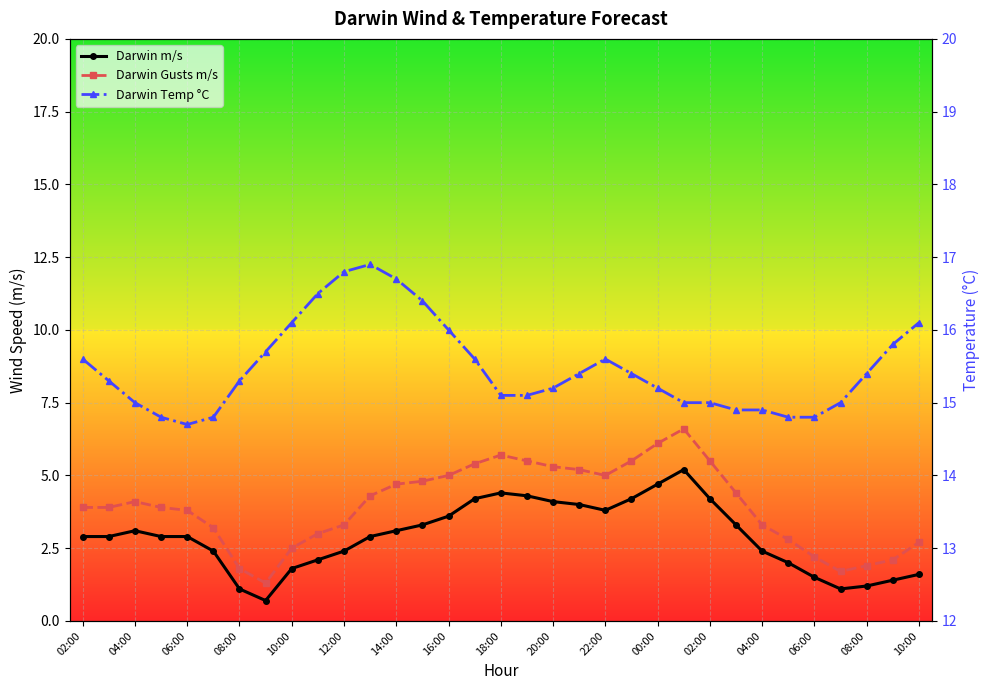

Which has a higher value, 12:00 or 22?

22